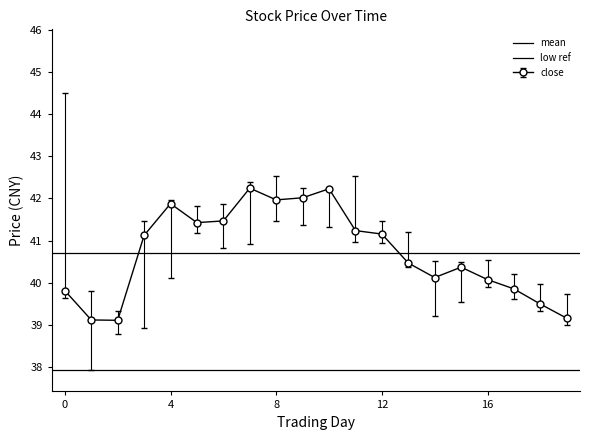

True or false: close has more than 1 interior local peaks.

True